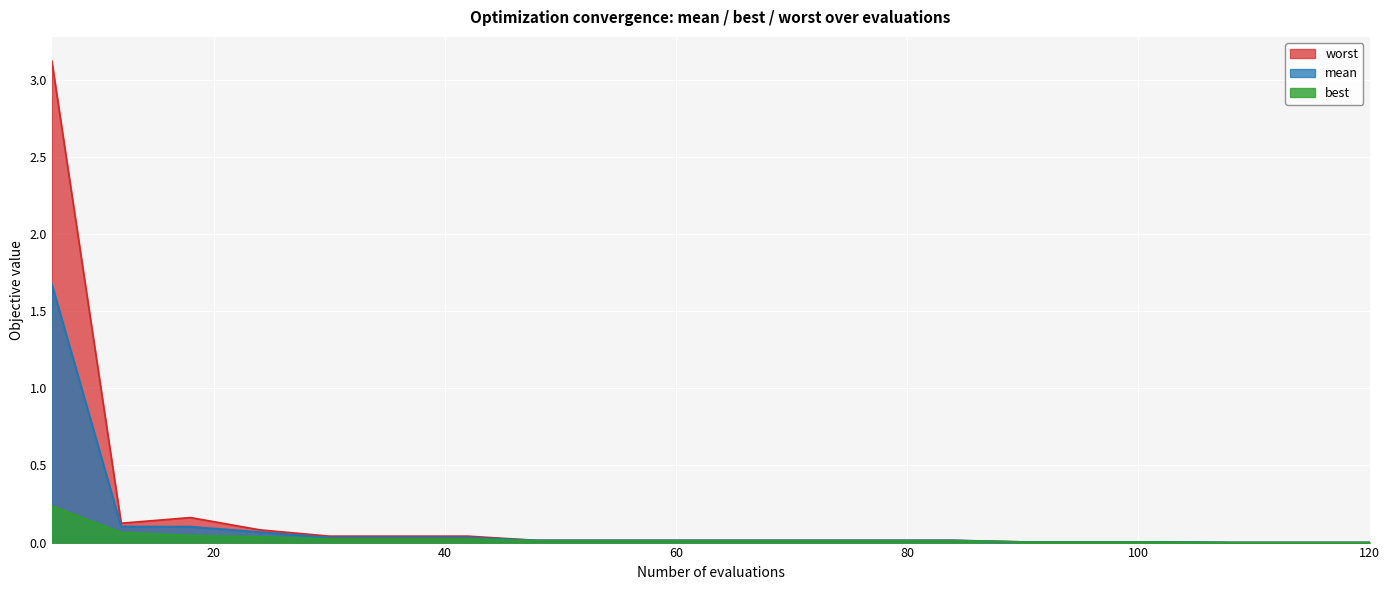

Reading left to right, what are all the values shown in this chart?

mean: 6=1.7	12=0.1	18=0.1	24=0.1	30=0.0	36=0.0	42=0.0	48=0.0	54=0.0	60=0.0	66=0.0	72=0.0	78=0.0	84=0.0	90=0.0	96=0.0	102=0.0	108=0.0	114=0.0	120=0.0
best: 6=0.2	12=0.1	18=0.0	24=0.0	30=0.0	36=0.0	42=0.0	48=0.0	54=0.0	60=0.0	66=0.0	72=0.0	78=0.0	84=0.0	90=0.0	96=0.0	102=0.0	108=0.0	114=0.0	120=0.0
worst: 6=3.1	12=0.1	18=0.2	24=0.1	30=0.0	36=0.0	42=0.0	48=0.0	54=0.0	60=0.0	66=0.0	72=0.0	78=0.0	84=0.0	90=0.0	96=0.0	102=0.0	108=0.0	114=0.0	120=0.0